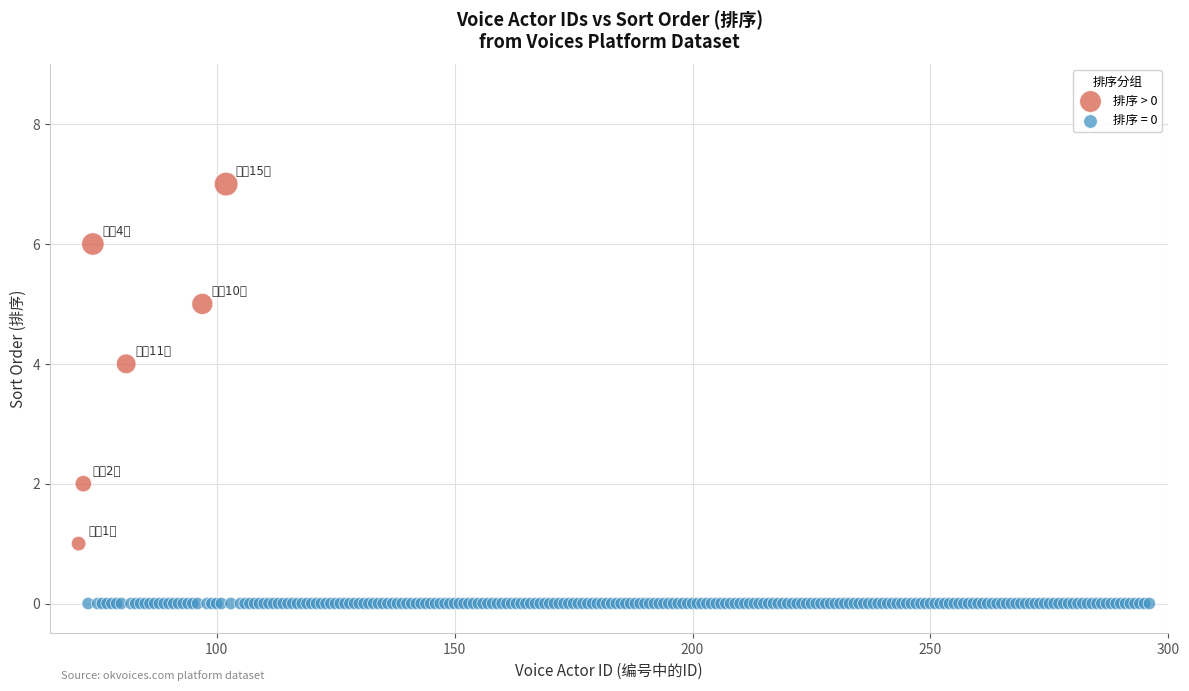

Which series reaches the minimum Y coordinate?

排序 = 0